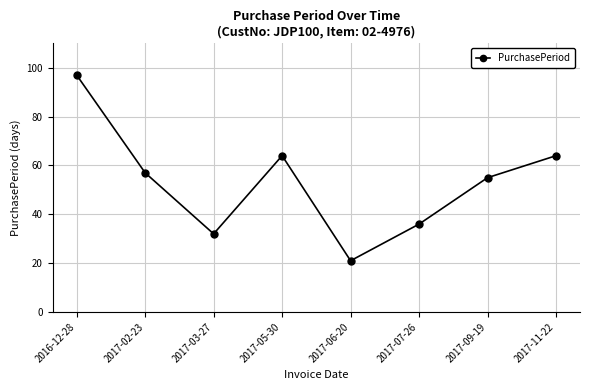

What is the smallest value displayed?

21